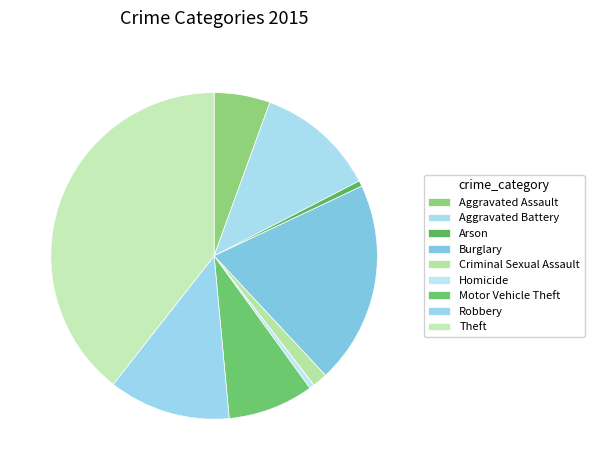

Rank the categories by value from lowest to highest.

Homicide, Arson, Criminal Sexual Assault, Aggravated Assault, Motor Vehicle Theft, Aggravated Battery, Robbery, Burglary, Theft